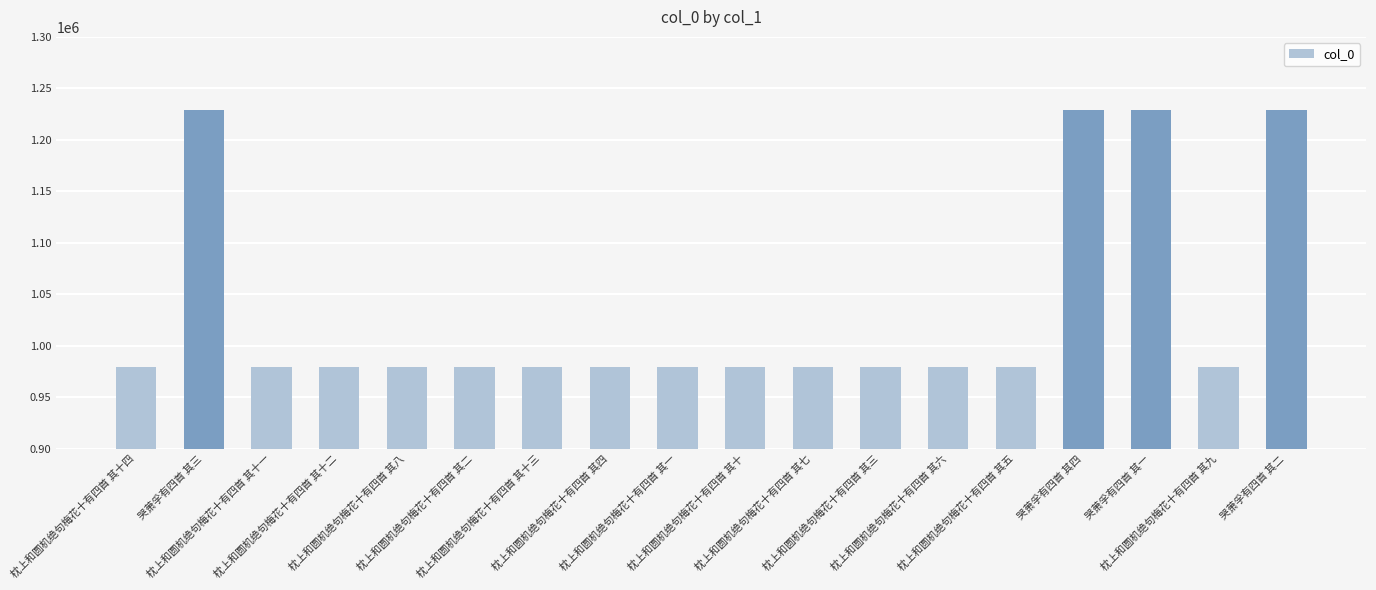

Which has a higher value, 枕上和圆机绝句梅花十有四首 其一 or 哭萧孚有四首 其四?

哭萧孚有四首 其四